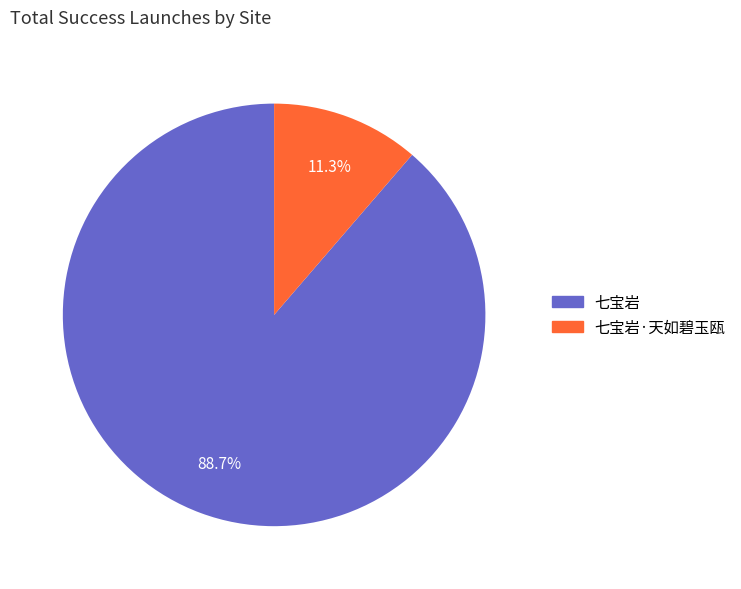

Is there any slice that represents more than half of the pie?

Yes